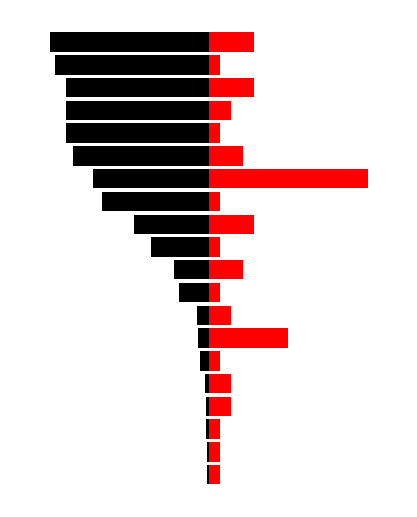

What is the maximum value for col_1?

-0.9